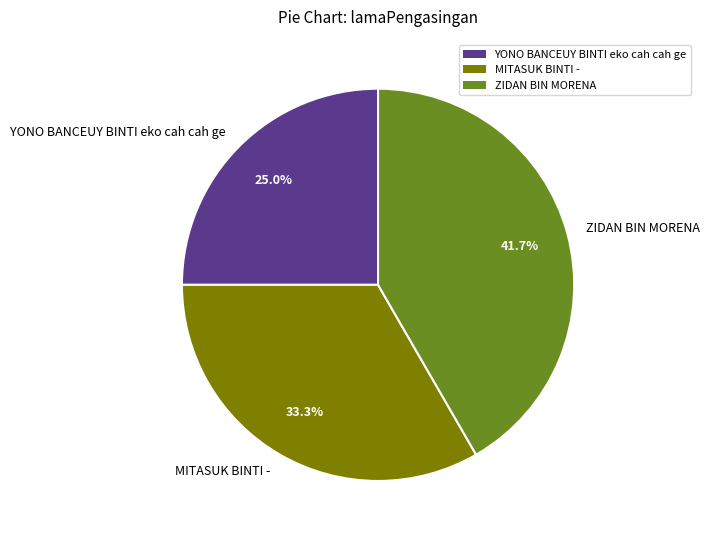

To the nearest percent, what is the average slice percentage?

33%